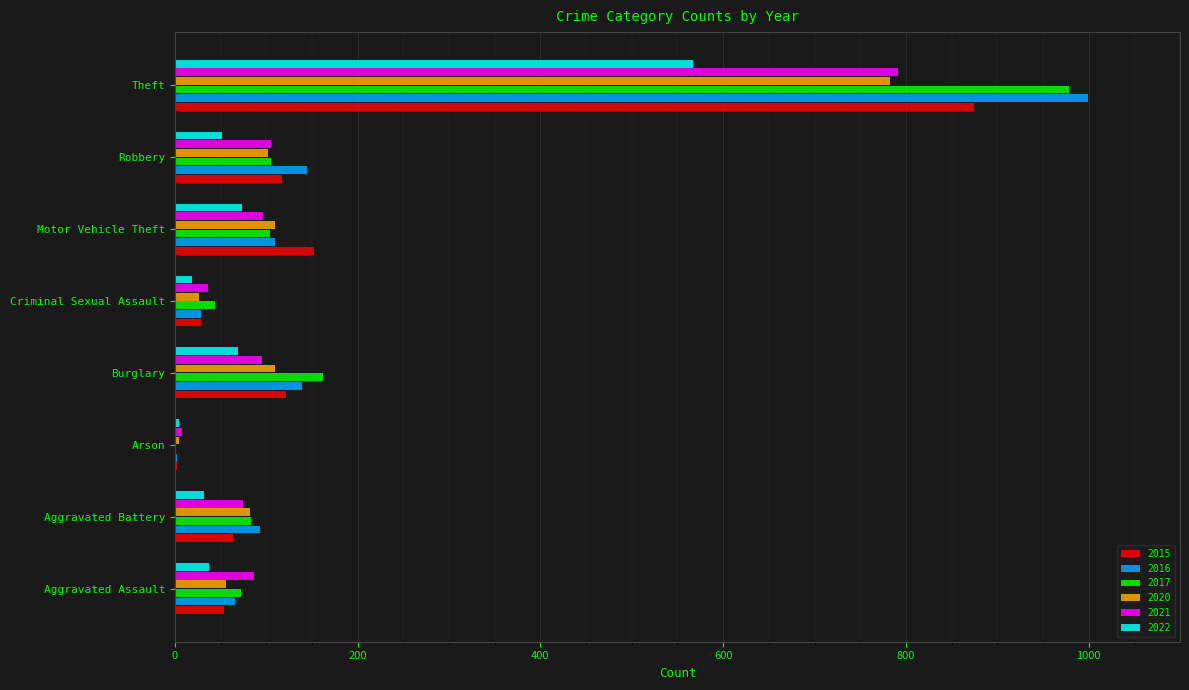

How many series are shown in this chart?

6